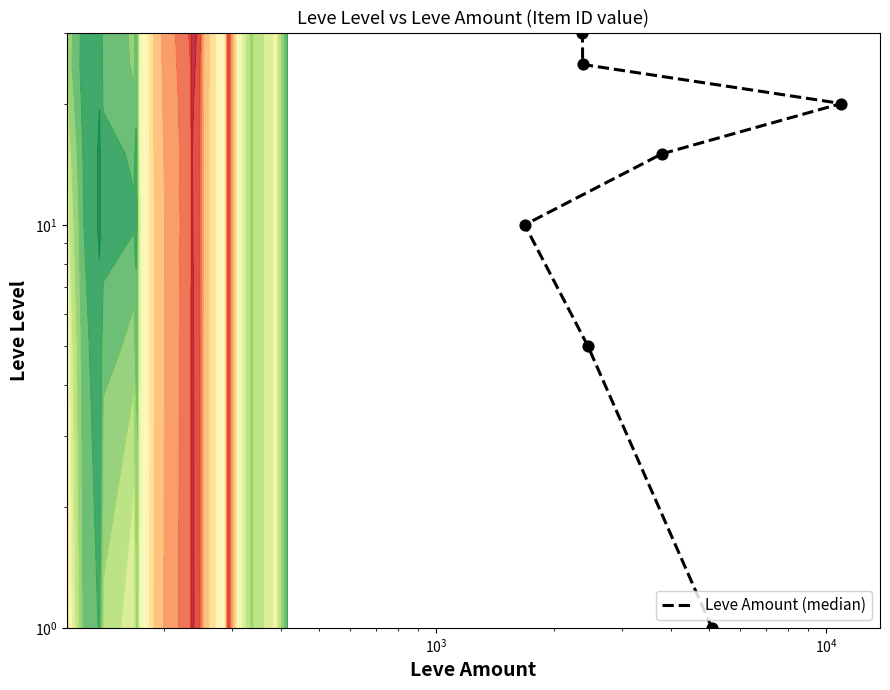

What is the difference between the maximum and second lowest values?

25